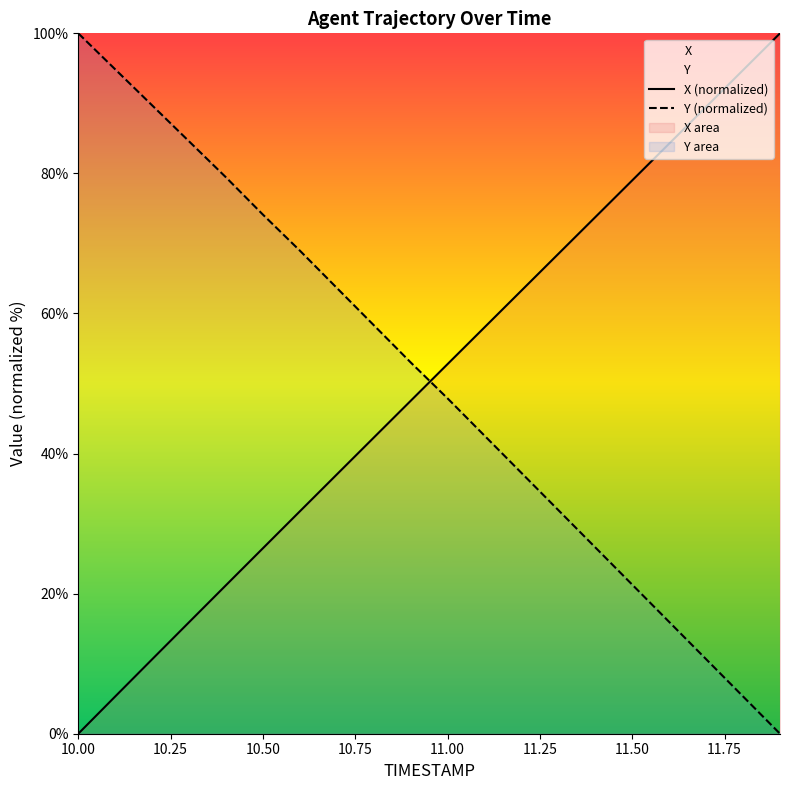

True or false: Y has more than 0 interior local peaks.

False